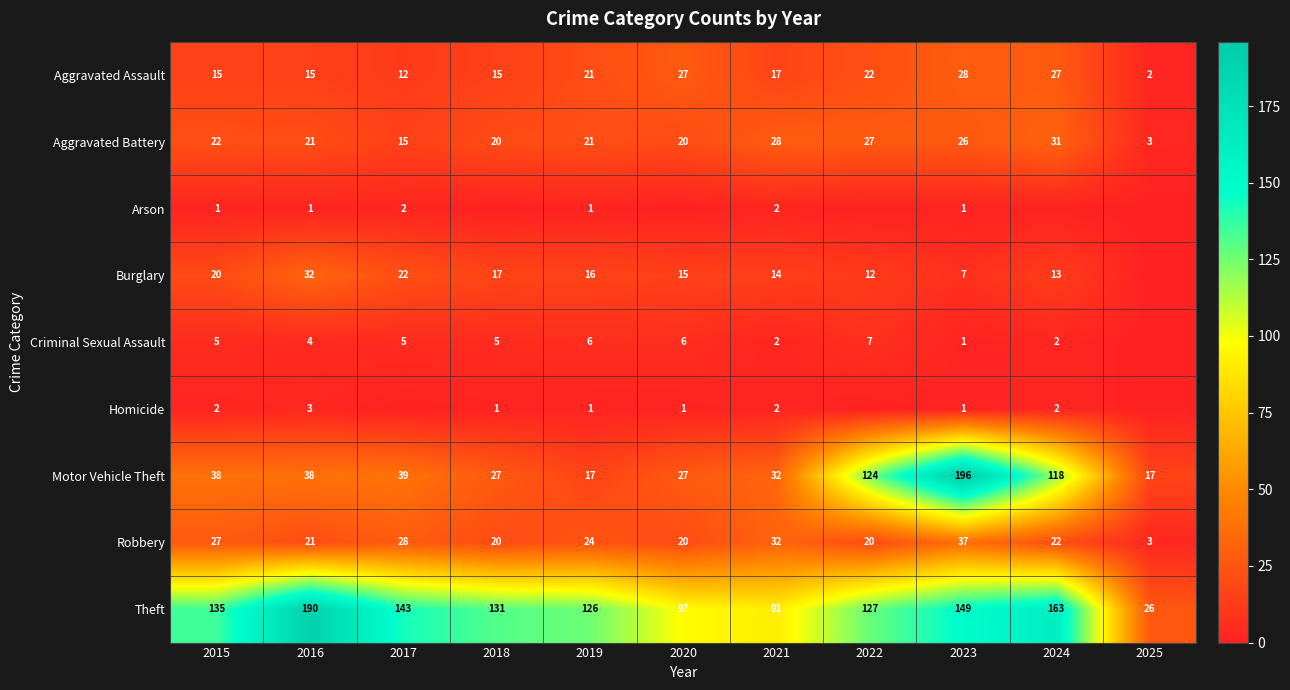

The Robbery series shows 33 at 2016. True or false?

False